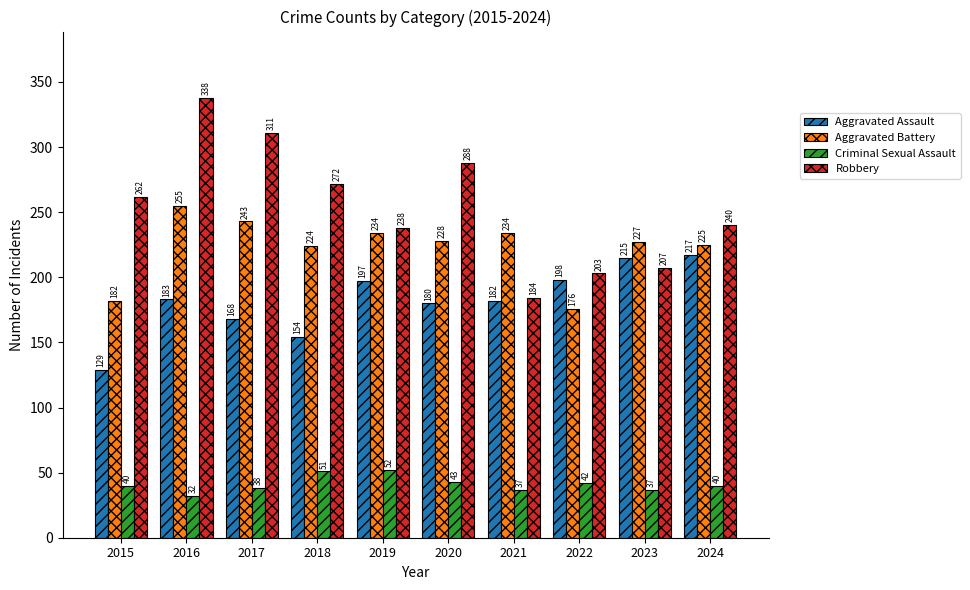

How many bars are there in each group?

4